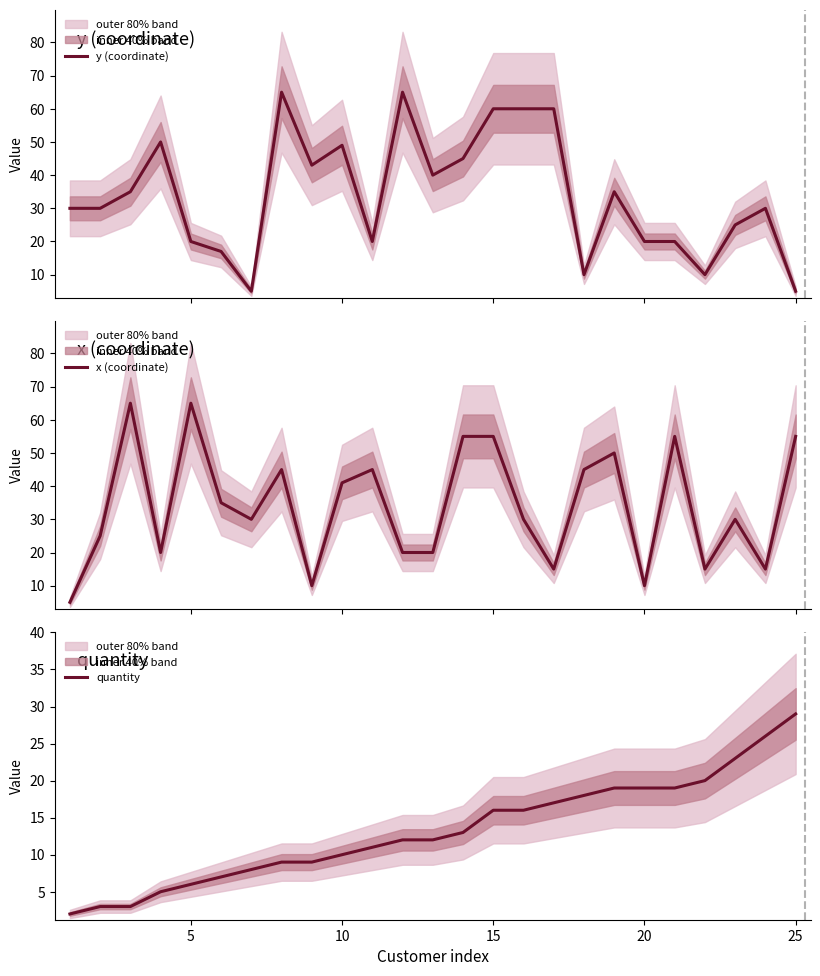

How many values in the quantity series are below 12?

11